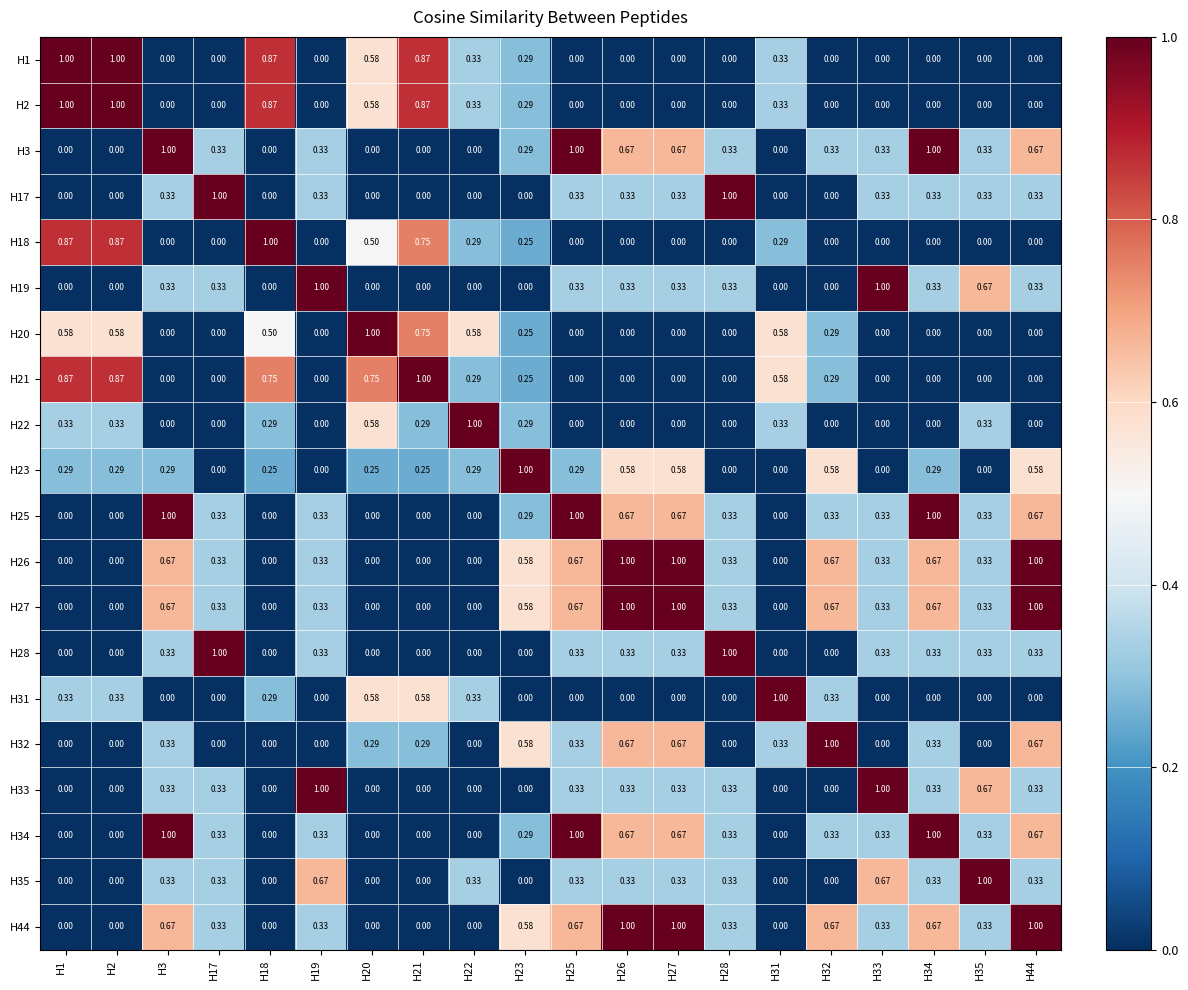

At which category is the sum across all series the highest?

H26